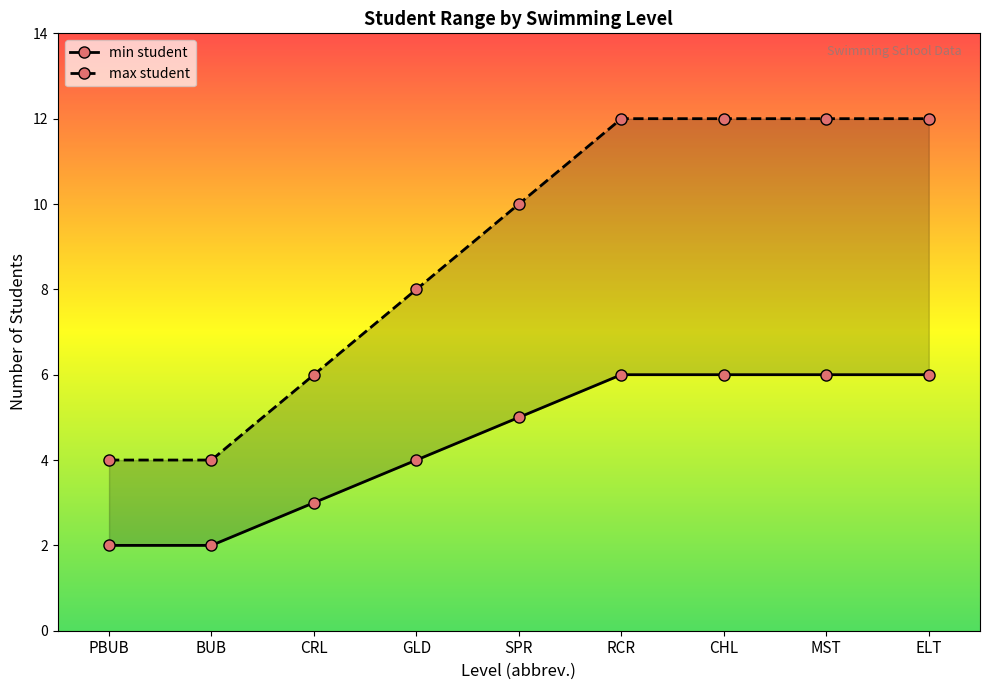

Rank the series by their average value, from lowest to highest.

min student, max student